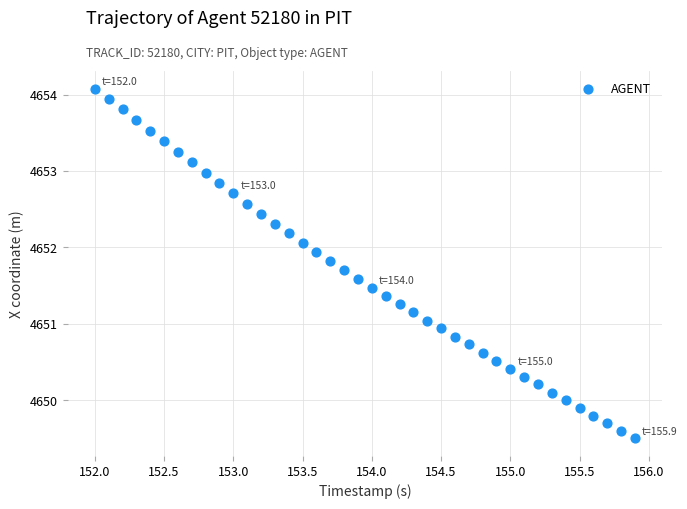

What is the range of X values (max minus min)?

3.9